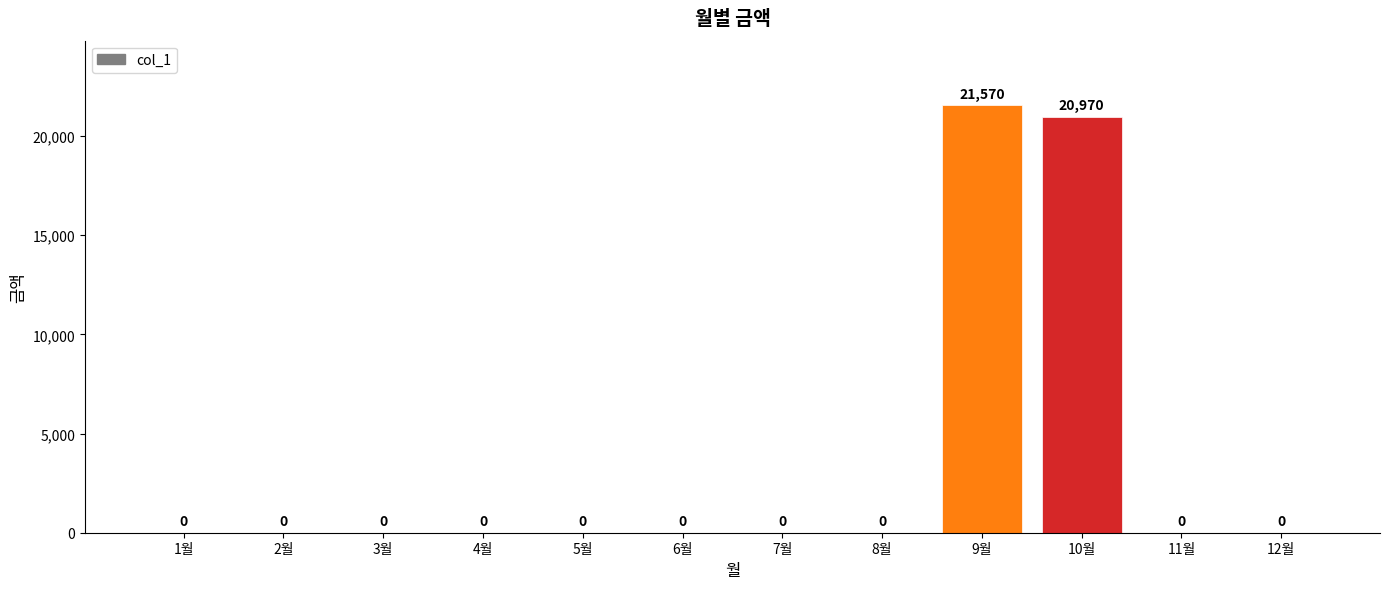

Which label corresponds to the largest value in the chart?

9월